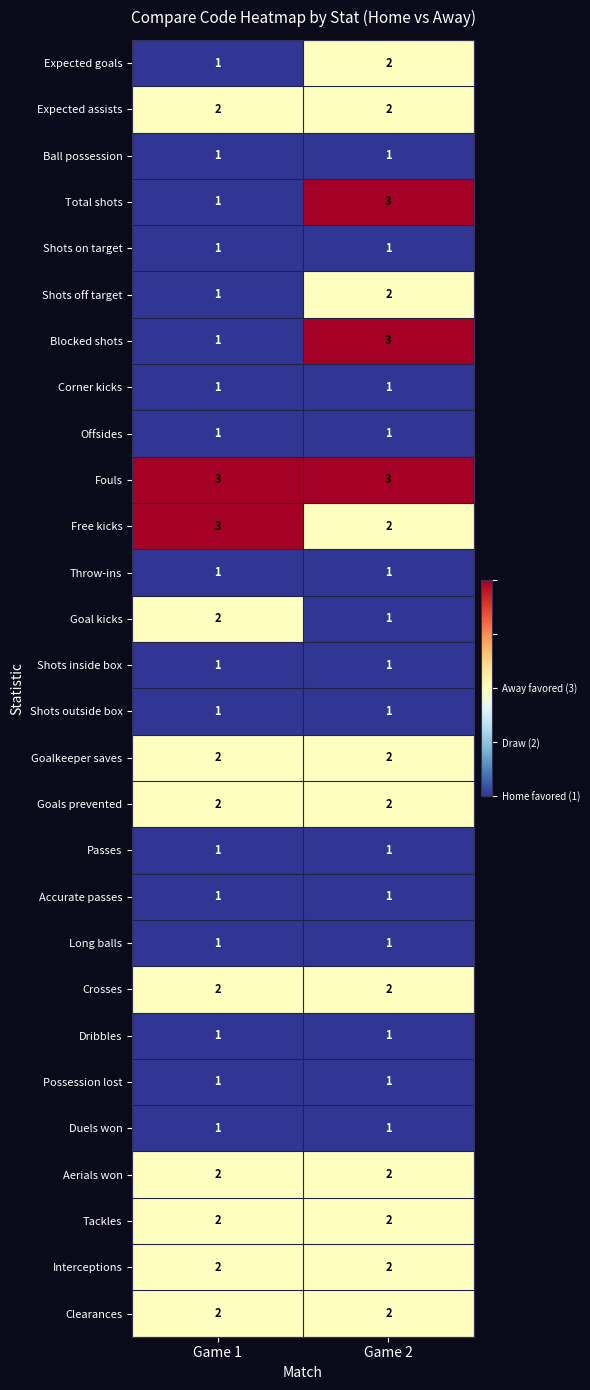

Count the number of data series in this chart.

28